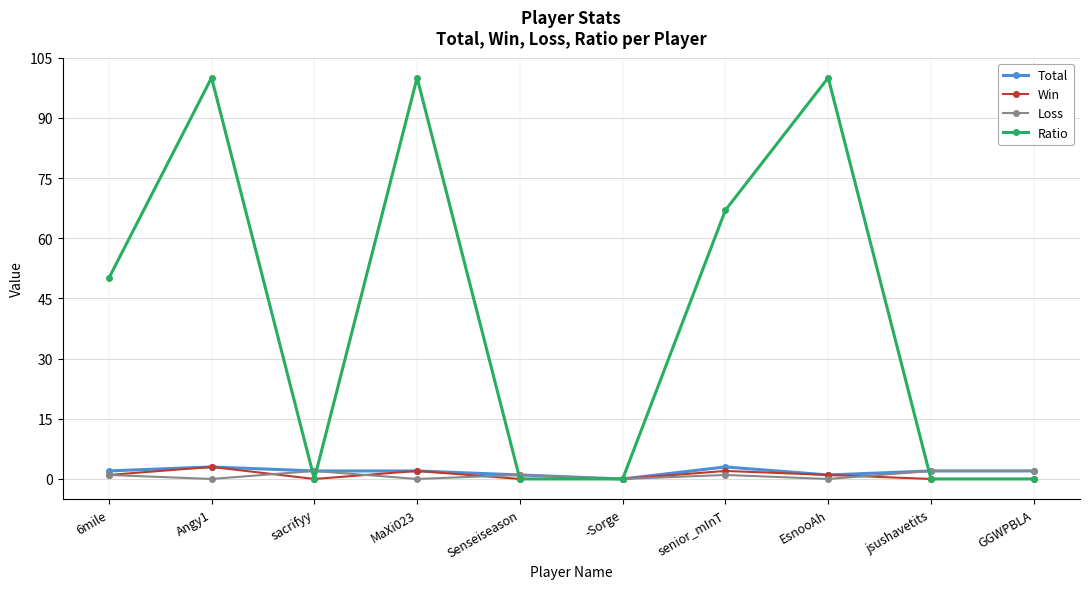

What is the label of the 5th point from the left?

Senseiseason